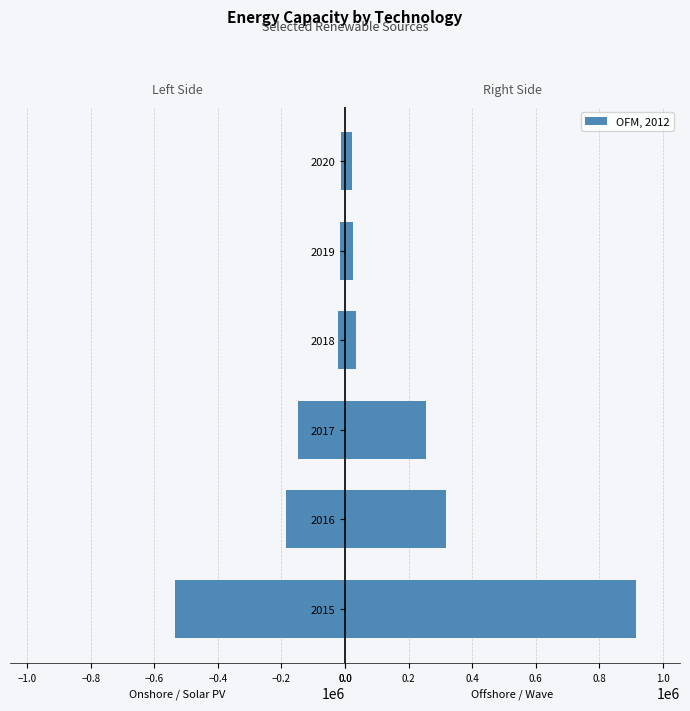

What is the minimum value for OFM, 2012?

22154.5